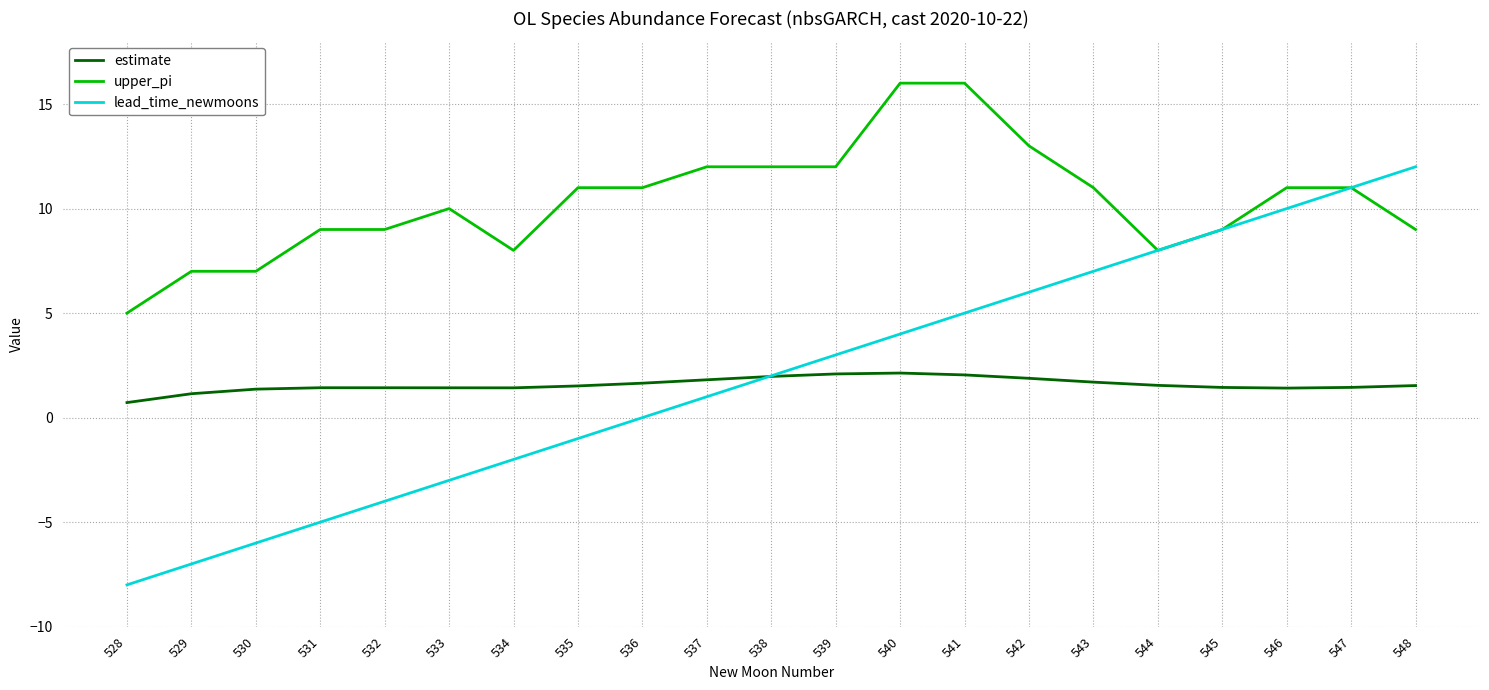

What is the difference between the lead_time_newmoons values at 533 and 536?

3.0